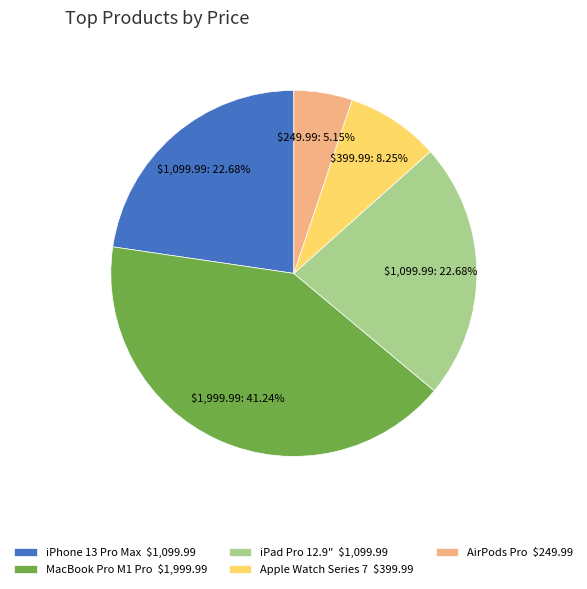

Count the number of slices in the pie.

5